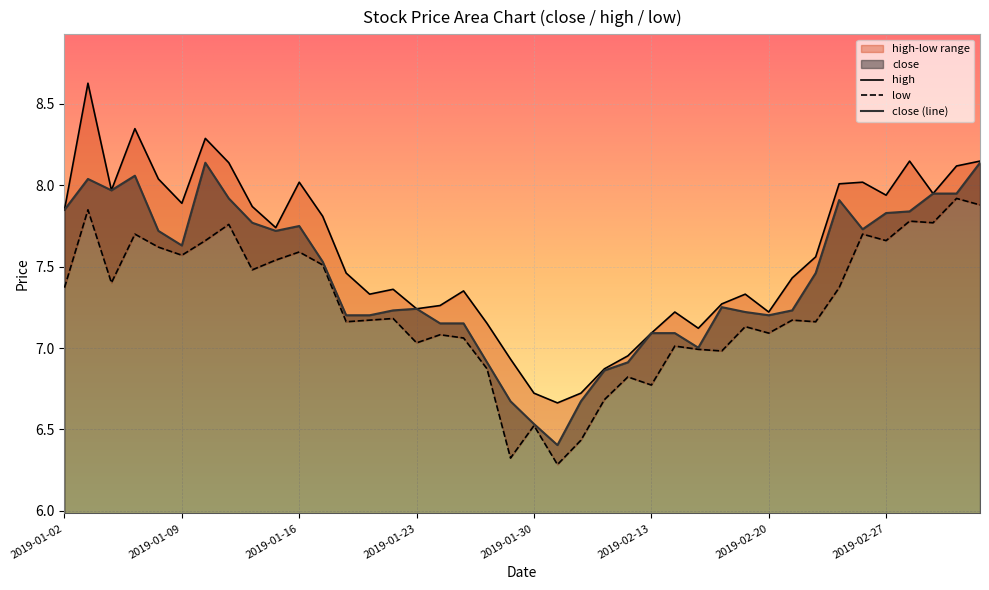

Which series has the largest total across all categories?

high